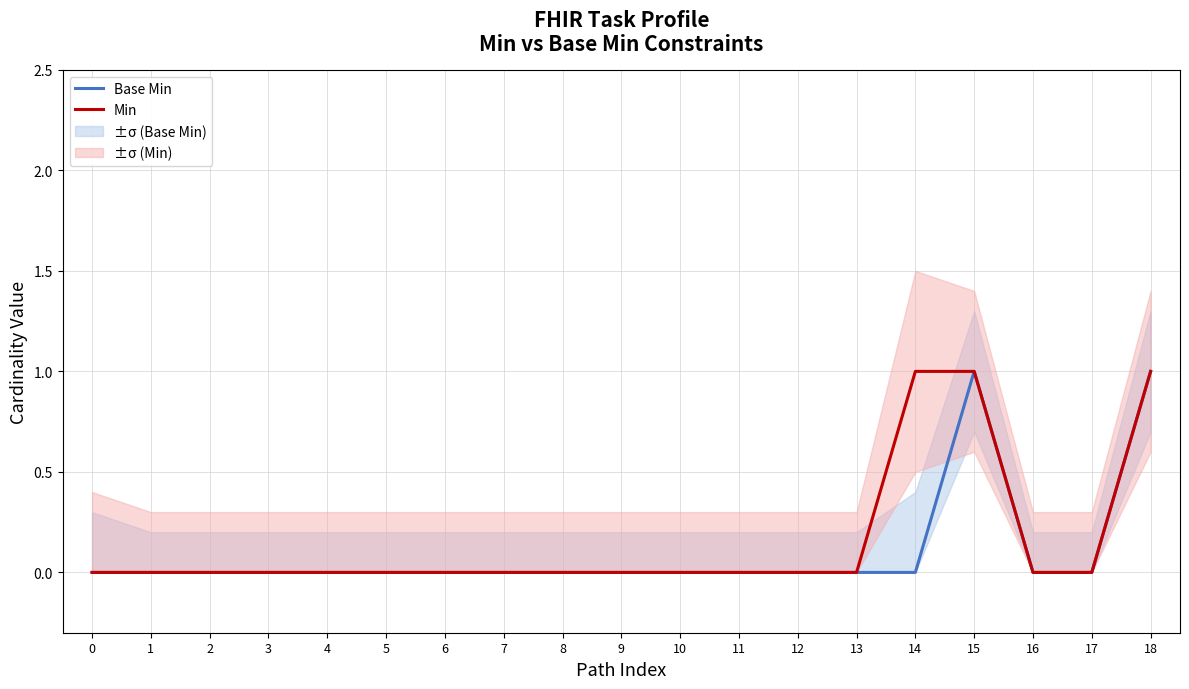

How many categories are shown in the chart?

19